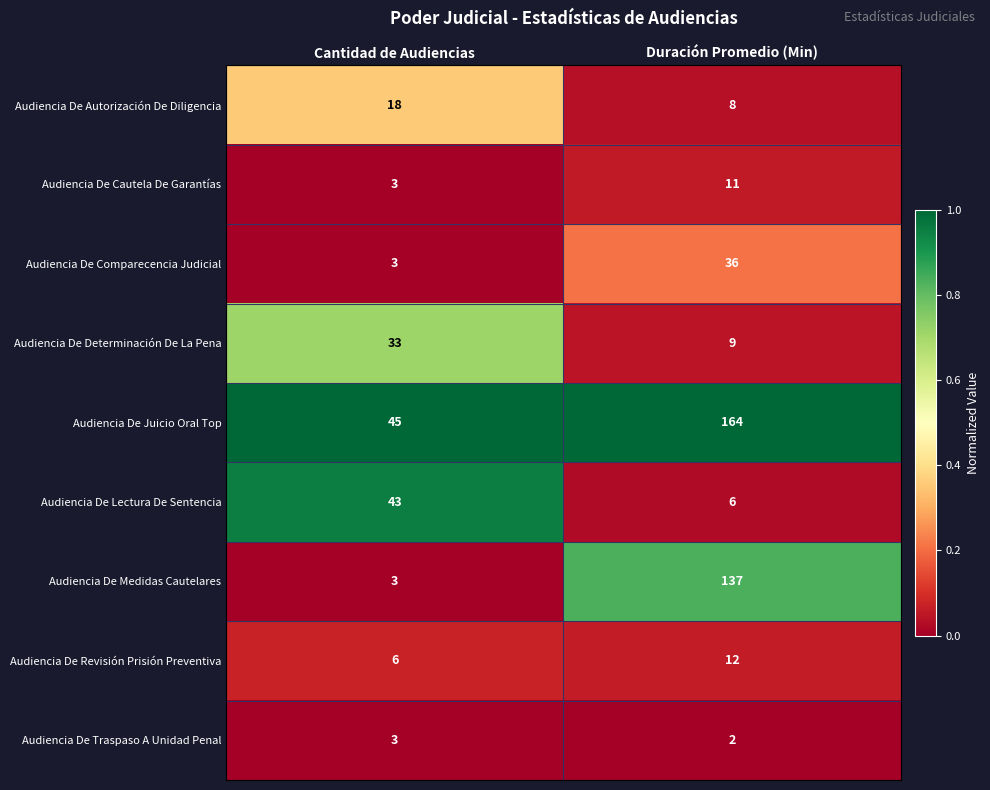

What is the difference between the Audiencia De Autorización De Diligencia values at Cantidad de Audiencias and Duración Promedio (Min)?

10